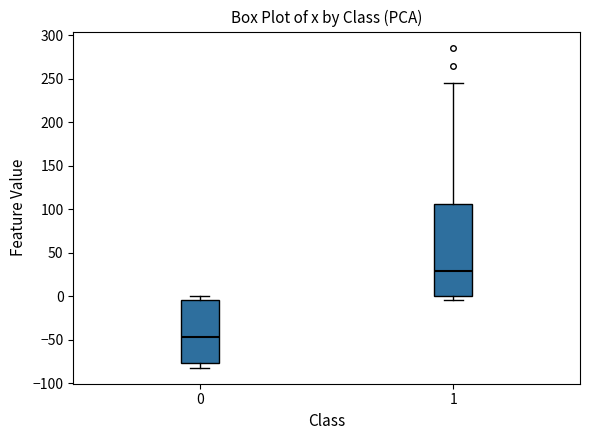

Where does the median line of the box at x = 0 sit on the y-axis? The values are not printed on the chart, so give them approximately, as read against the axis.

-45